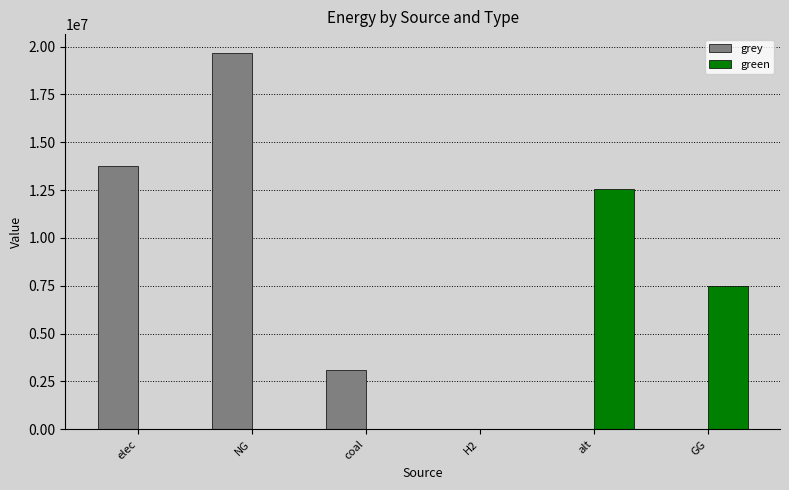

Which series has the largest range (max minus min)?

grey